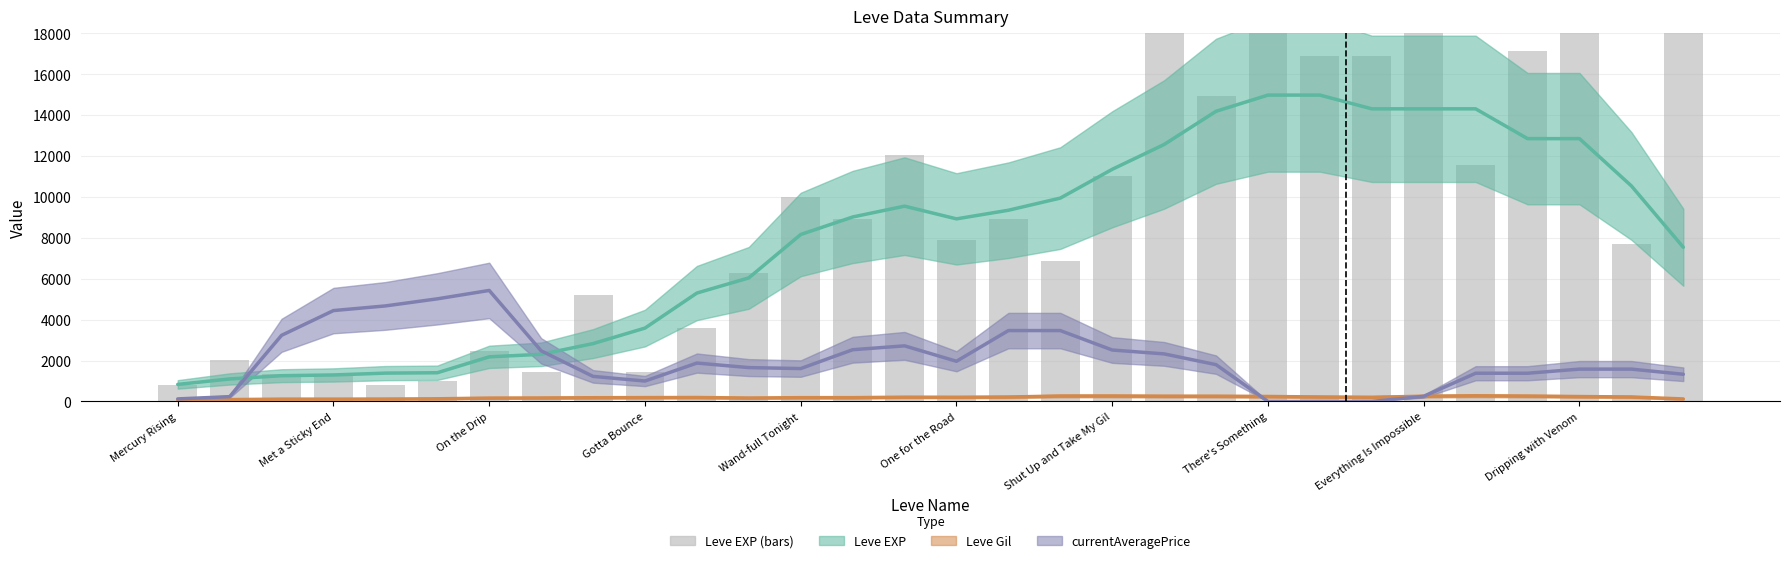

How many data points in Leve Gil are above 204?

15